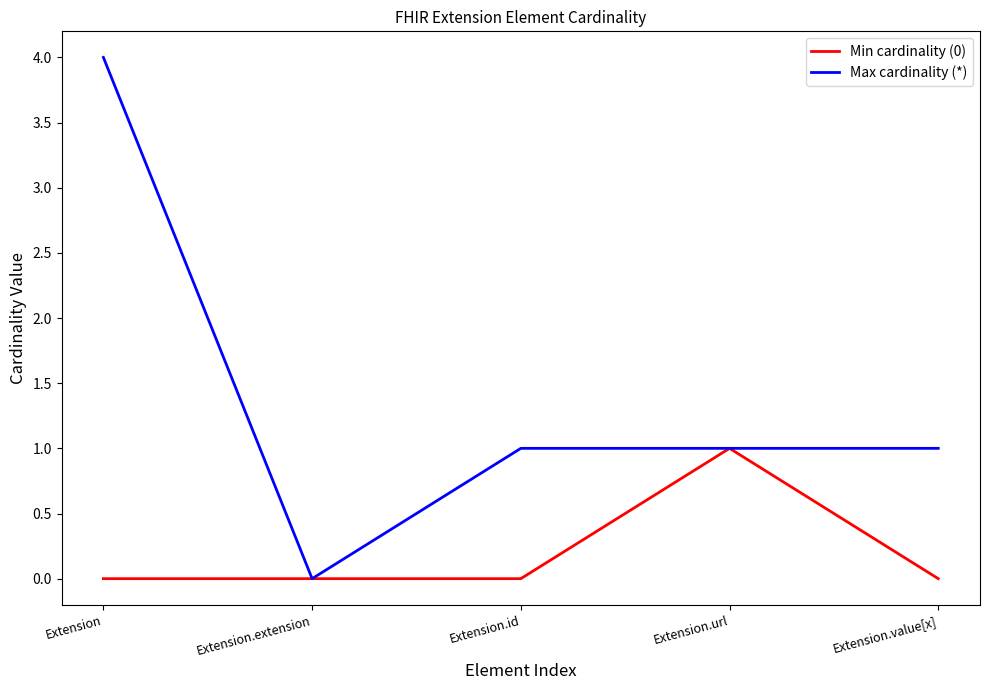

Which series has the largest range (max minus min)?

Max cardinality (*)